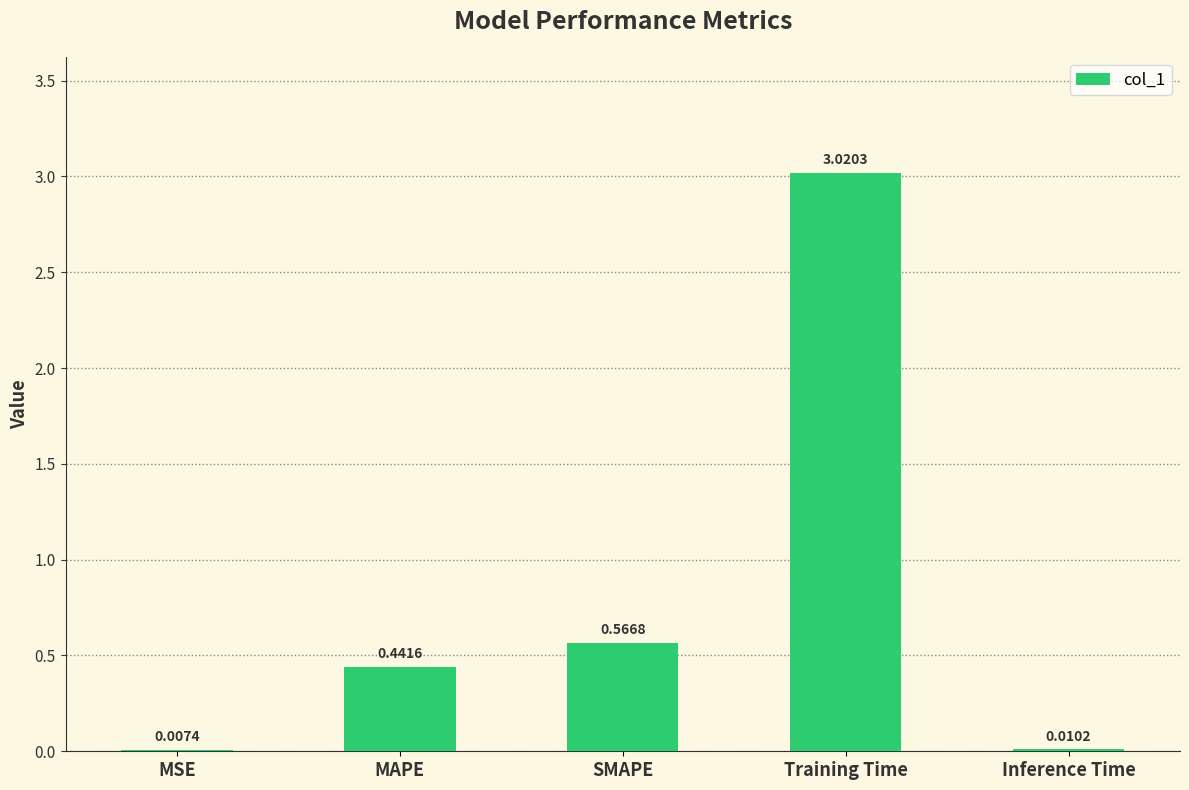

At which category does the chart reach its peak across all series?

Training Time